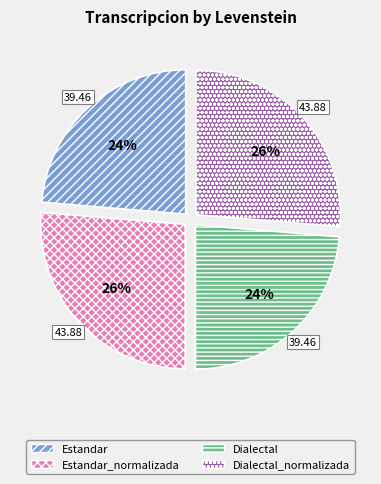

Between Estandar and Estandar_normalizada, which is larger?

Estandar_normalizada